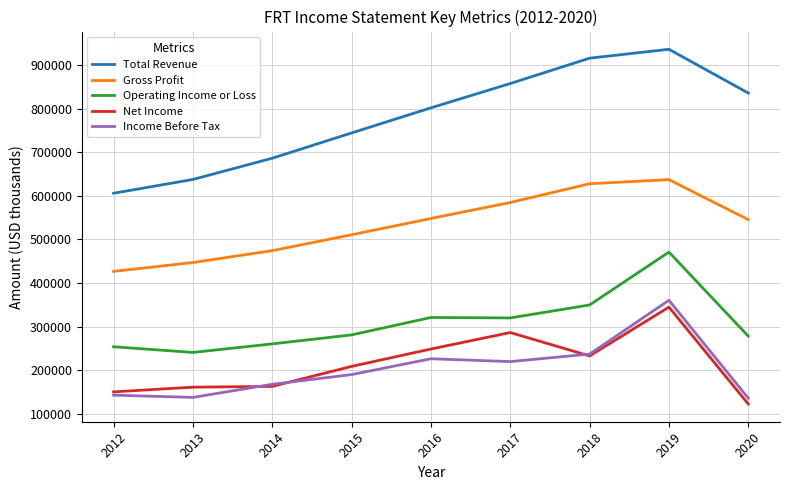

List the series in order of their peak value, highest first.

Total Revenue, Gross Profit, Operating Income or Loss, Income Before Tax, Net Income